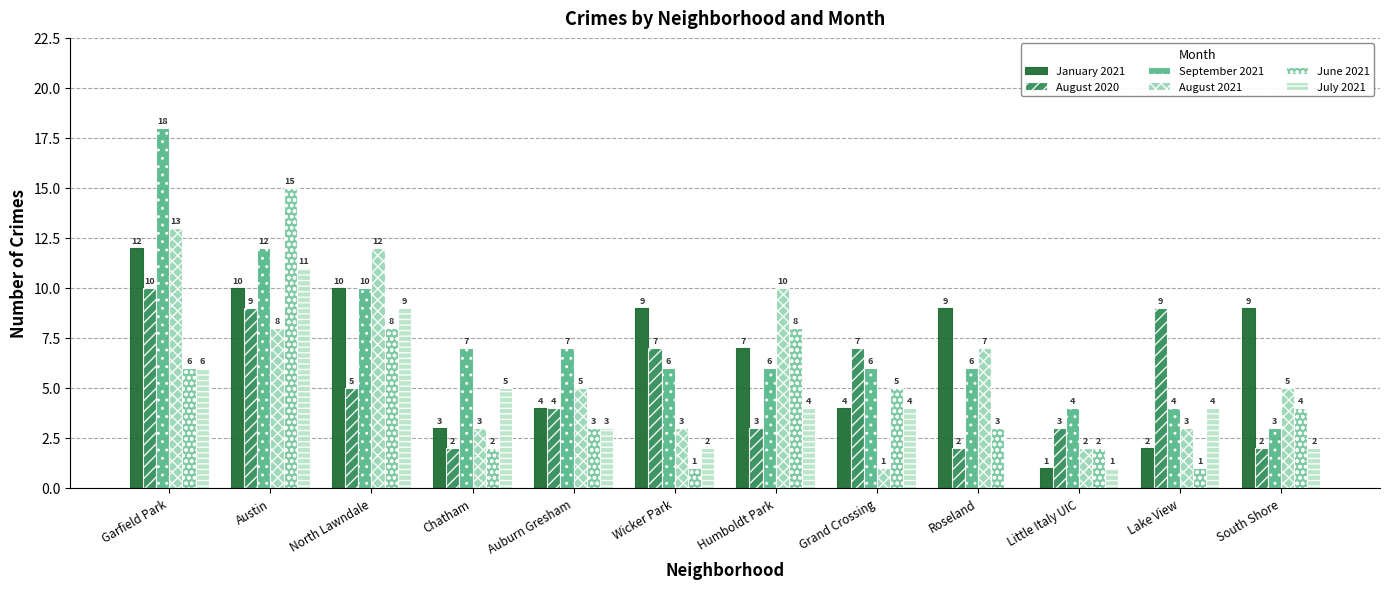

Reading left to right, list all the values displayed in this chart.

January 2021: 12	10	10	3	4	9	7	4	9	1	2	9
August 2020: 10	9	5	2	4	7	3	7	2	3	9	2
September 2021: 18	12	10	7	7	6	6	6	6	4	4	3
August 2021: 13	8	12	3	5	3	10	1	7	2	3	5
June 2021: 6	15	8	2	3	1	8	5	3	2	1	4
July 2021: 6	11	9	5	3	2	4	4	0	1	4	2